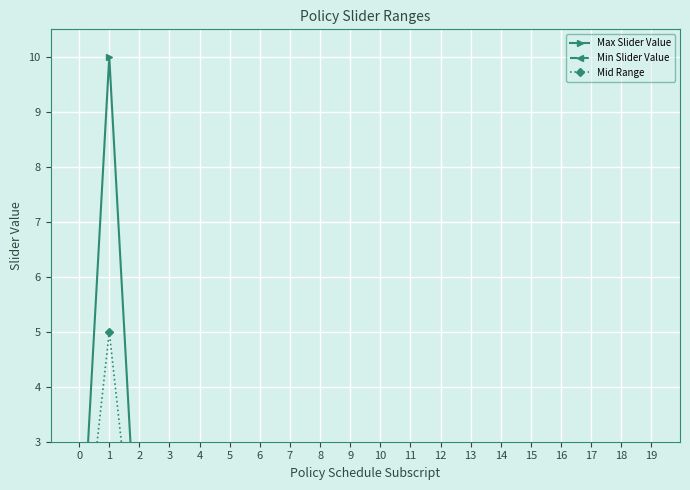

What are all the series names shown in the legend?

Max Slider Value, Min Slider Value, Mid Range